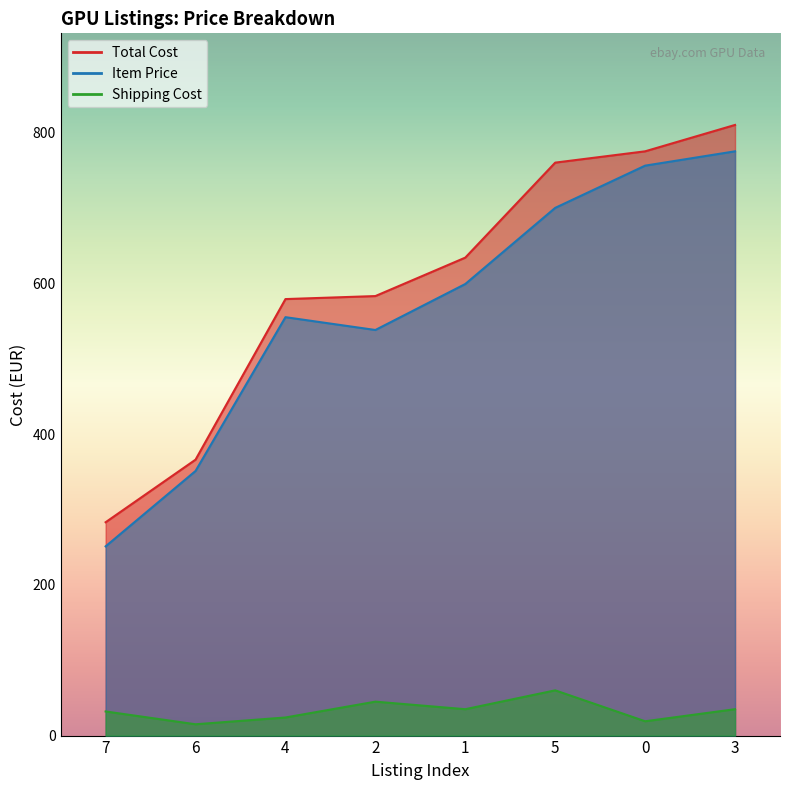

The value of Total Cost at 5 is 387. True or false?

False